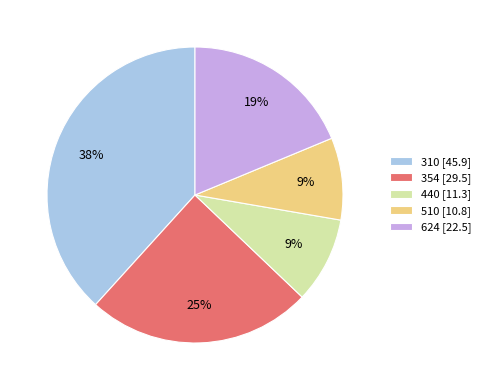

To the nearest percent, what is the difference between the largest and smallest slice percentages?

29%